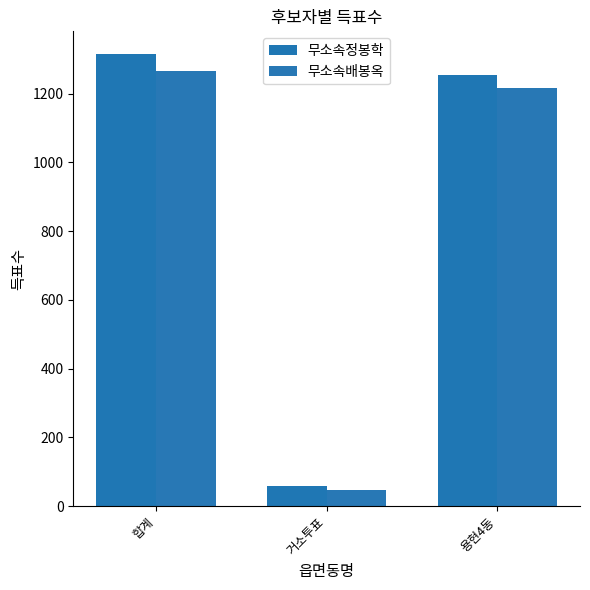

What is the lowest value of the 무소속배봉옥 series?

47